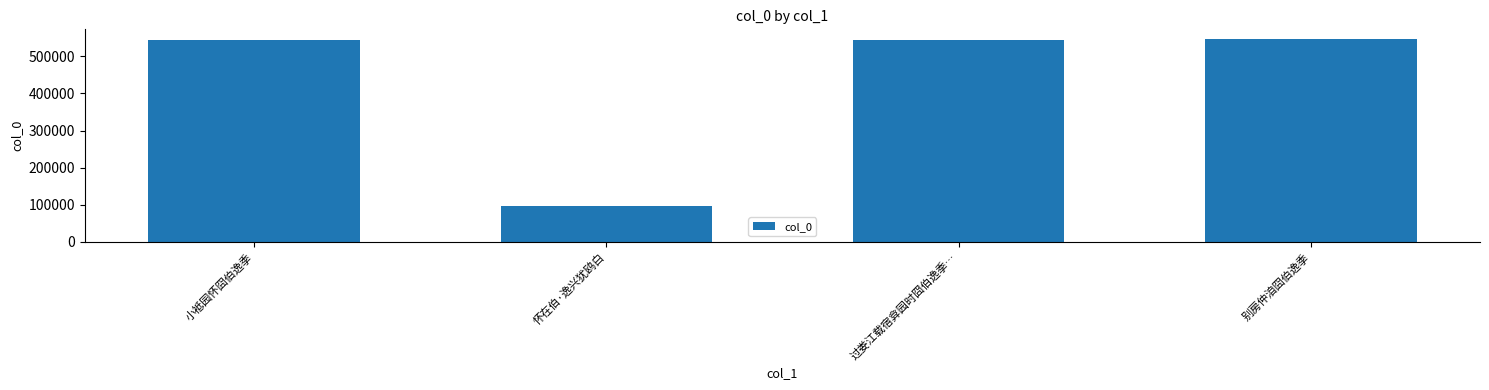

True or false: the data shows 545178 at 别房仲洎囧伯逸季.

True